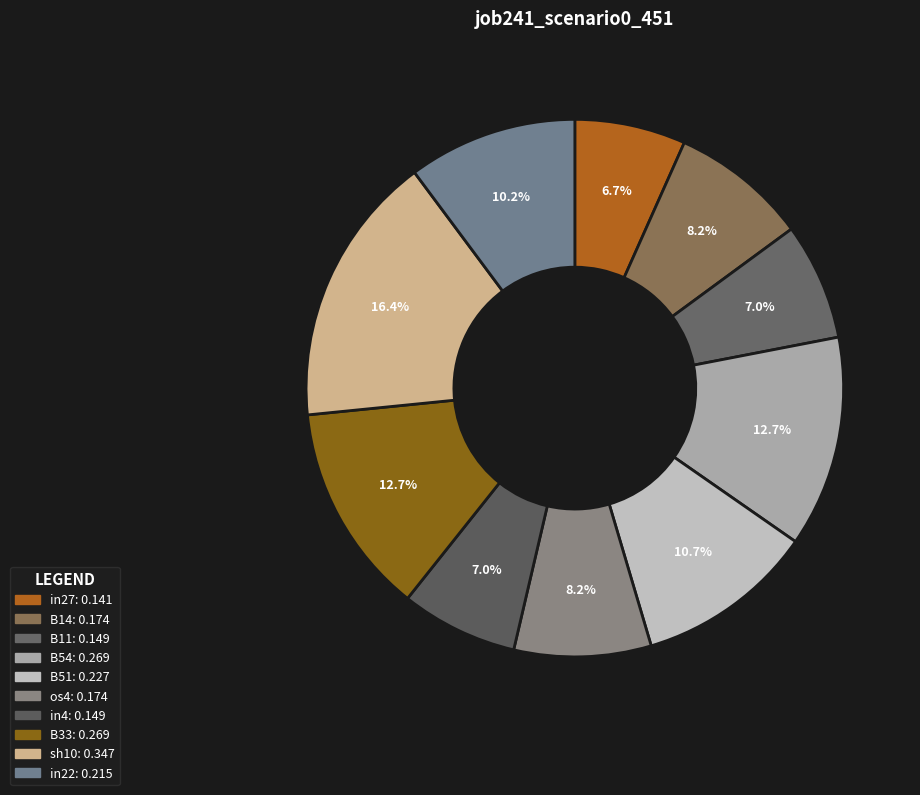

Is B11 the majority of the pie?

No